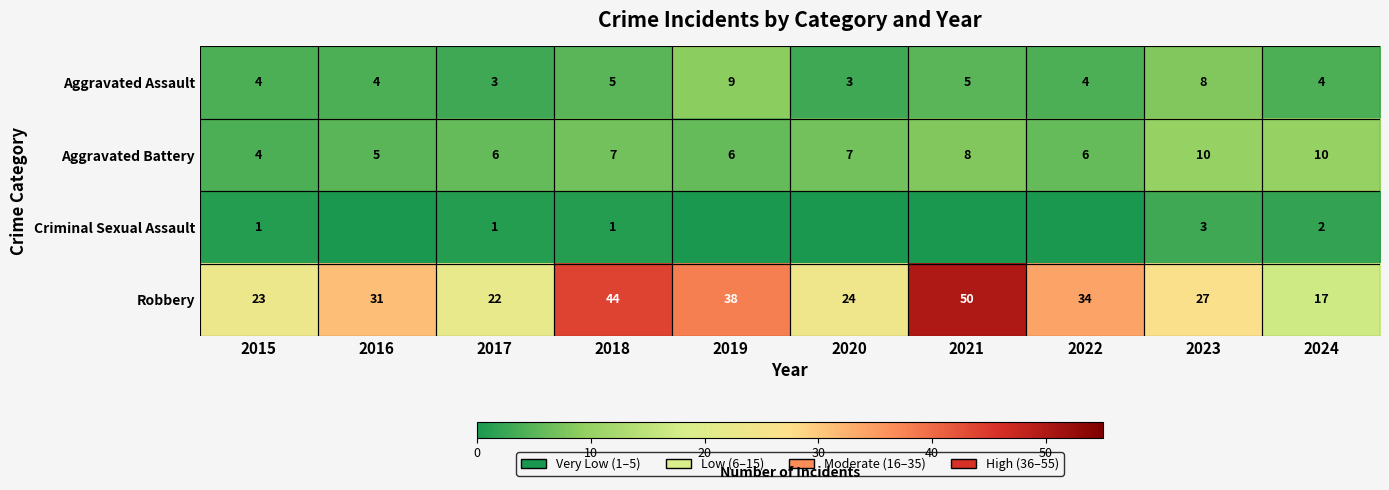

Between 2024 and 2020, which is larger?

2024